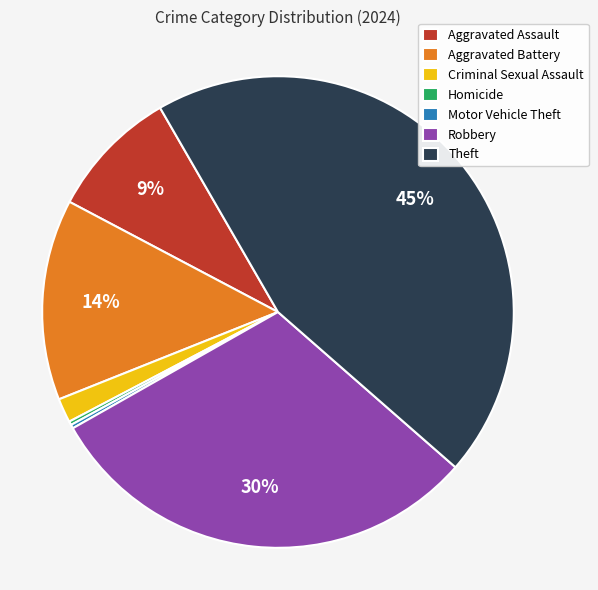

Does Theft represent more than half of the total?

No